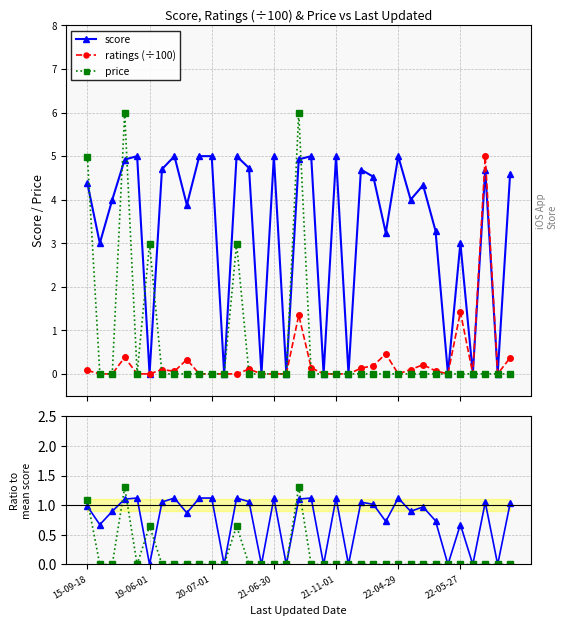

Does the chart display data point markers on the line(s)?

Yes